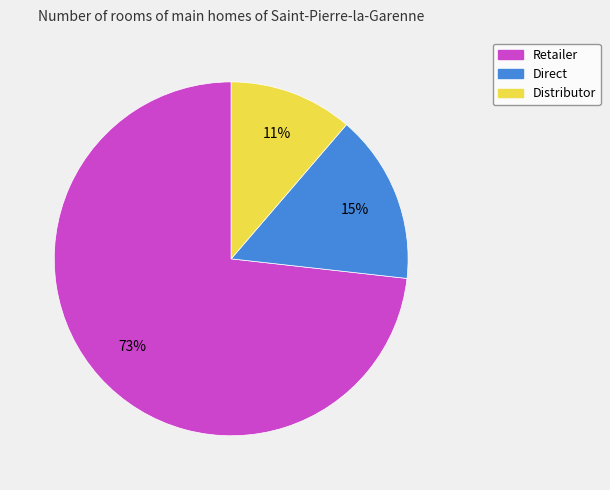

Which category has the smallest portion of the pie?

Distributor